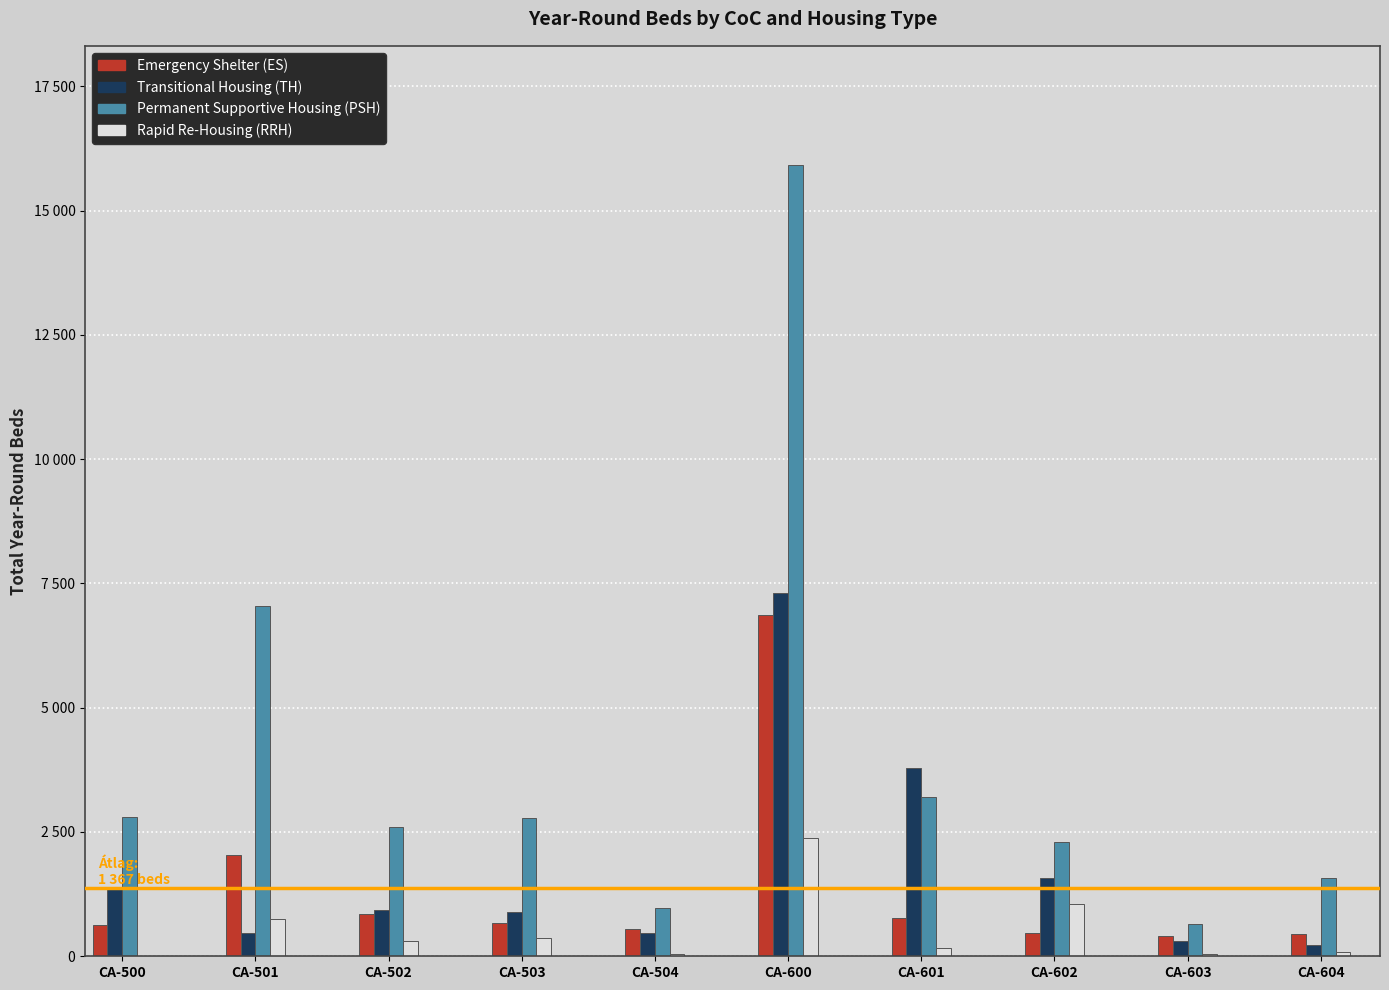

Is the value of Rapid Re-Housing (RRH) at CA-504 greater than the value of Transitional Housing (TH) at CA-502?

No